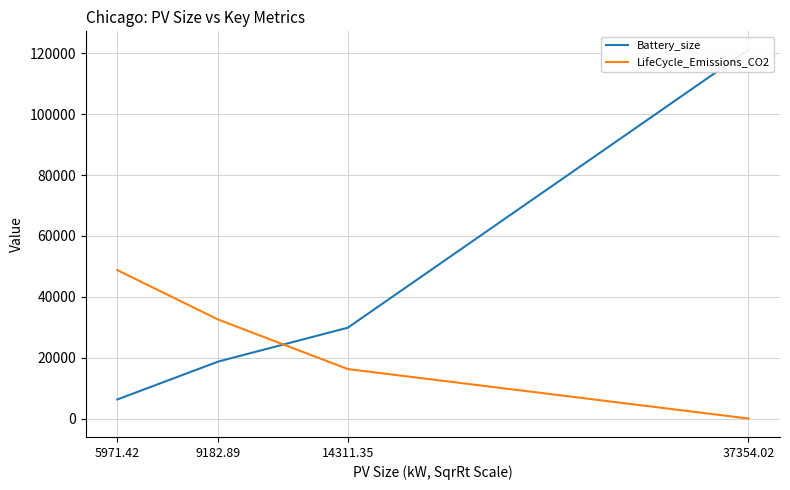

Is it true that LifeCycle_Emissions_CO2 equals 27715.4 at 37354.02?

False